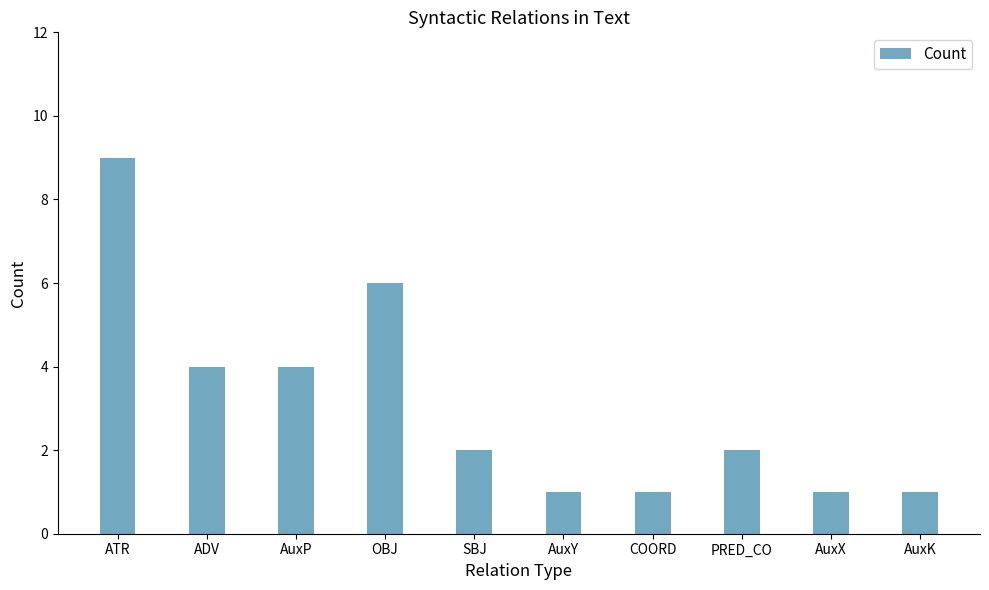

The chart shows a value of 3 at SBJ. True or false?

False